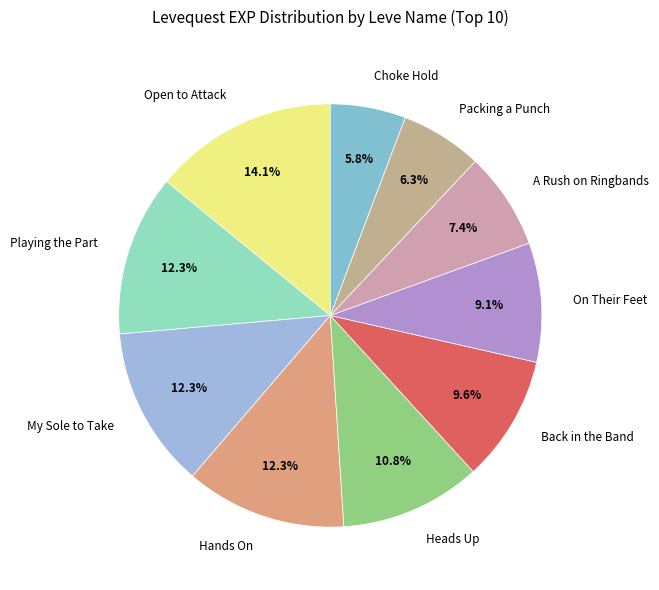

To the nearest percent, what percentage of the pie is Packing a Punch?

6%